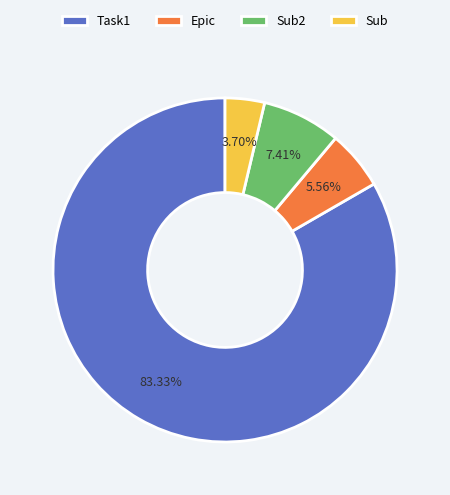

The Sub slice represents 13% of the pie. True or false?

False